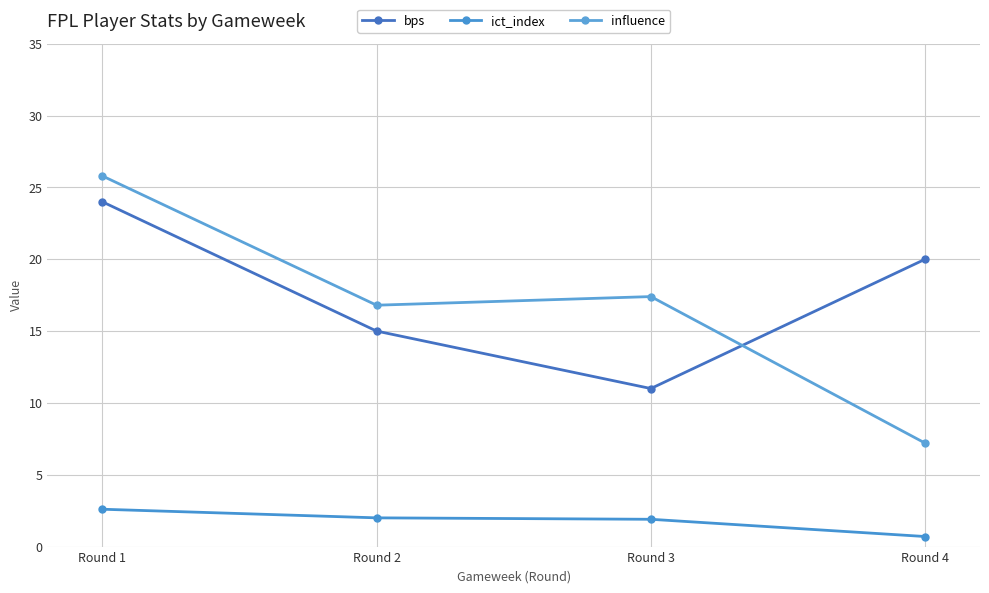

How many times do influence and bps cross each other?

1